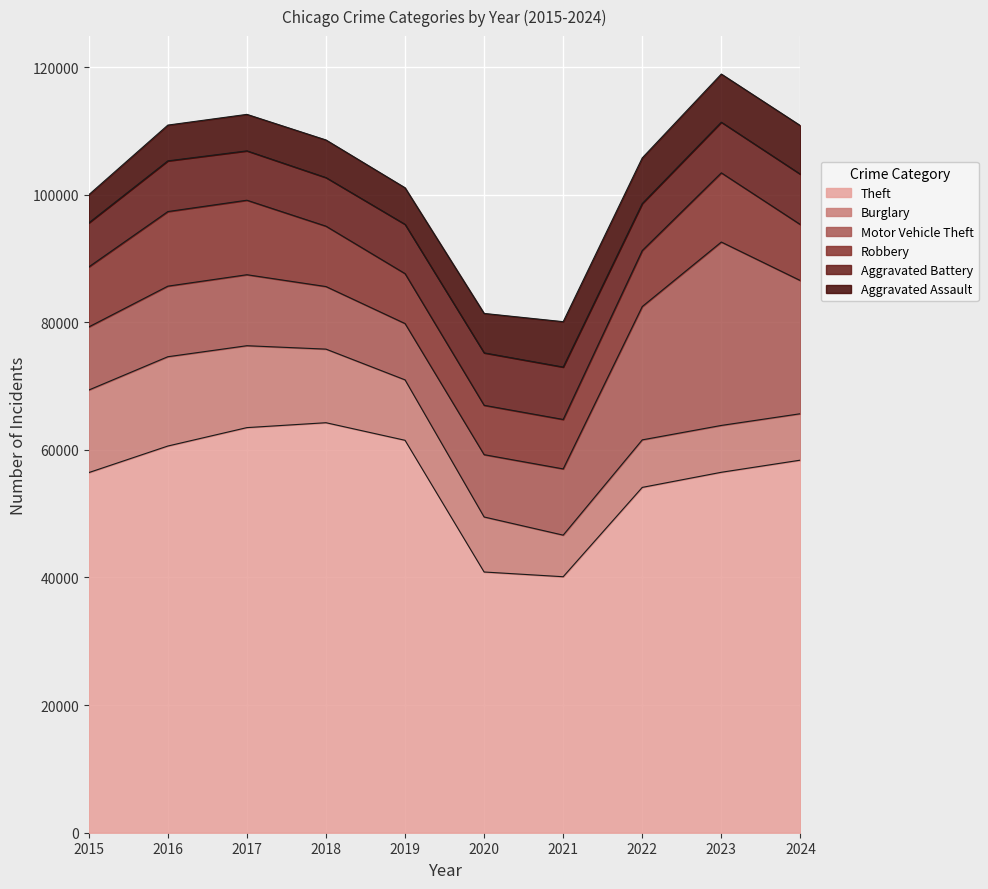

What is the value of the Robbery point at the 9th from the left?

10845